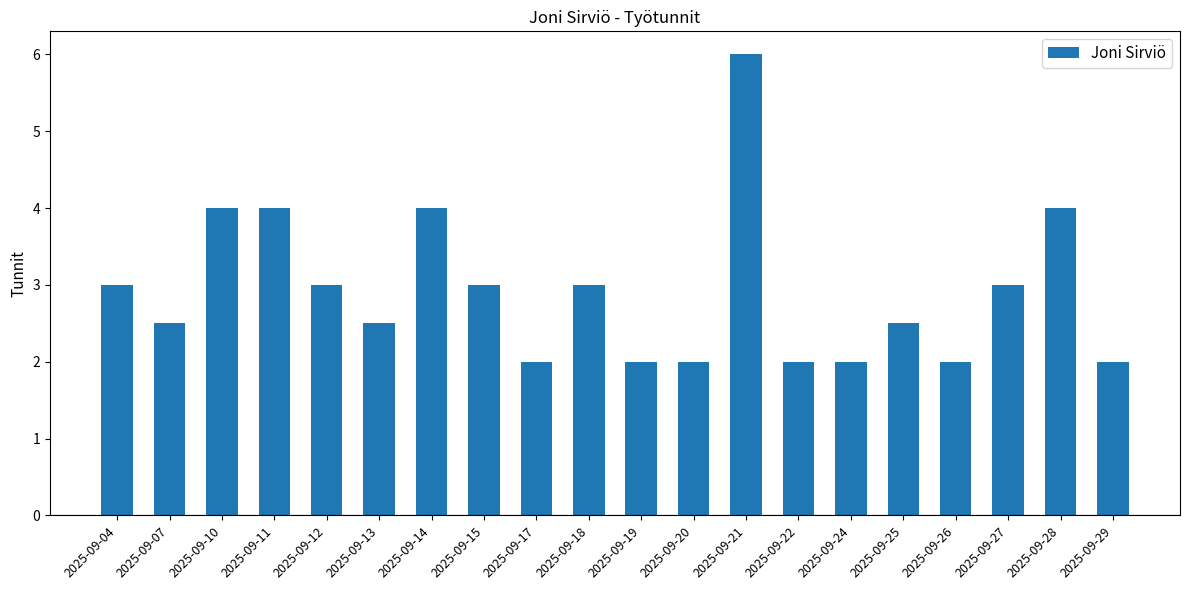

What is the ratio of the value at 2025-09-22 to the value at 2025-09-24?

1.0